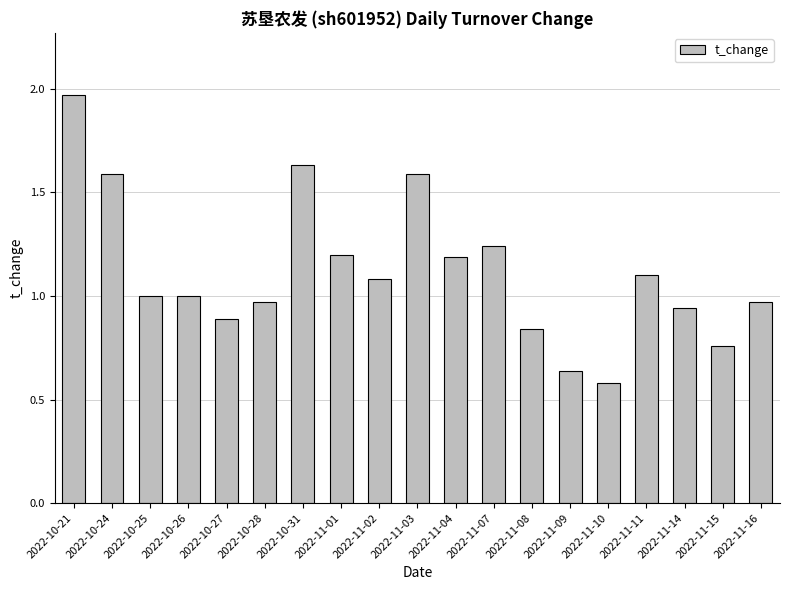

The value at 2022-10-26 is 0.4. True or false?

False